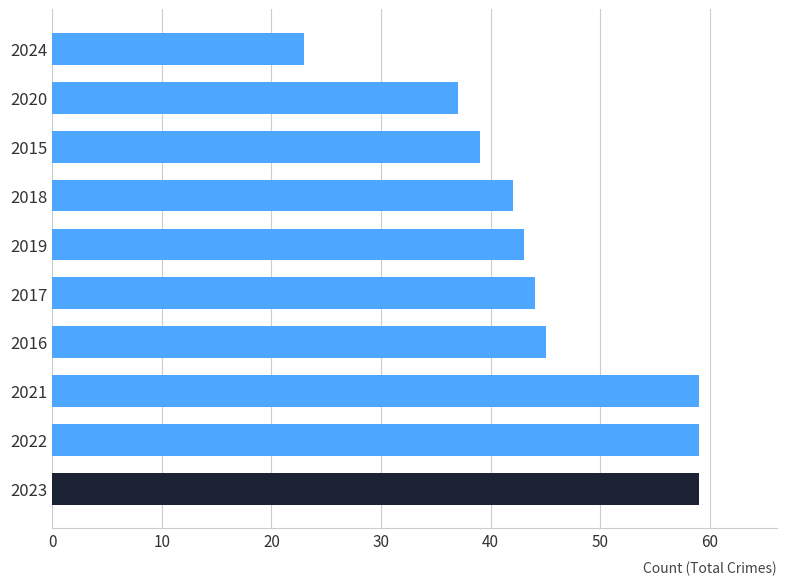

What is the minimum value shown in the chart?

23